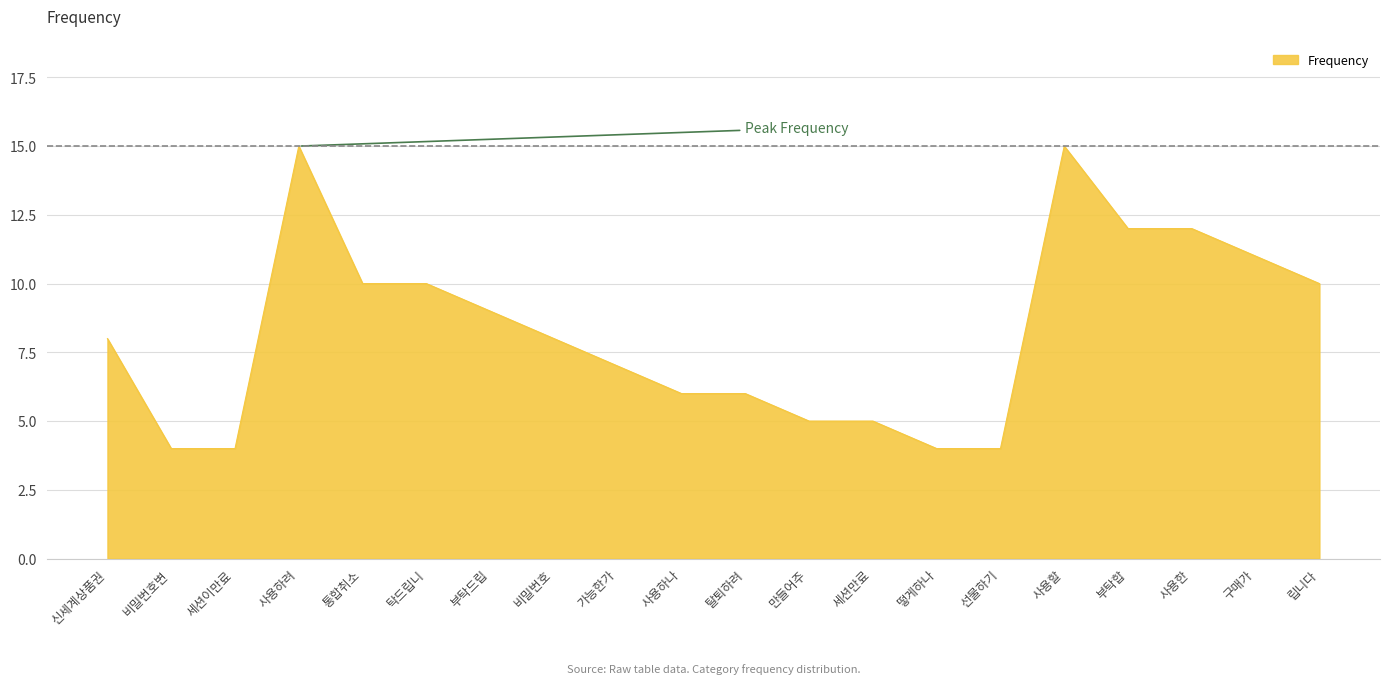

Is it true that the value at 가능한가 is 4?

False